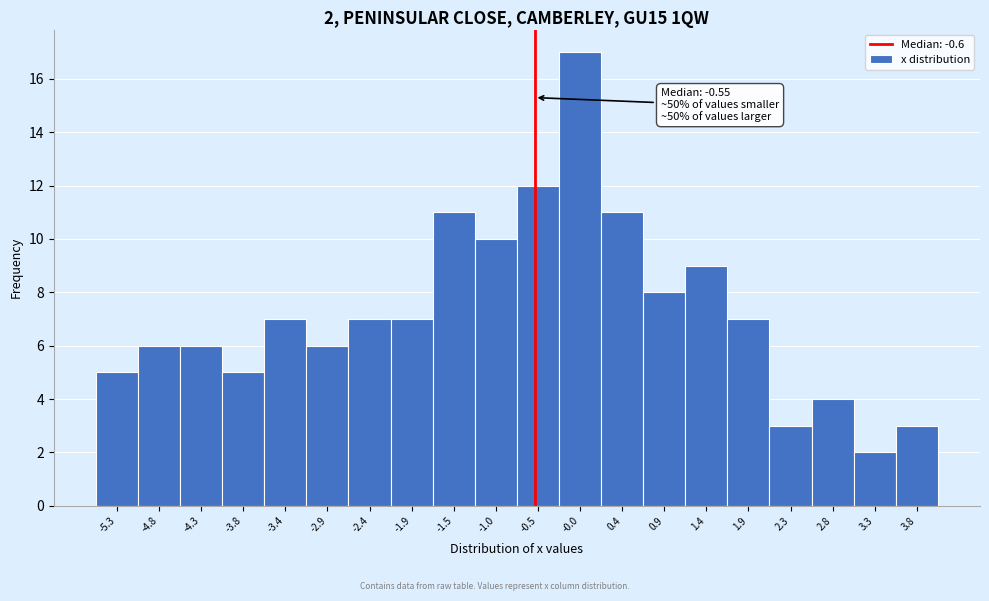

Which range on the x-axis has the tallest bar?

-0.275 to 0.200